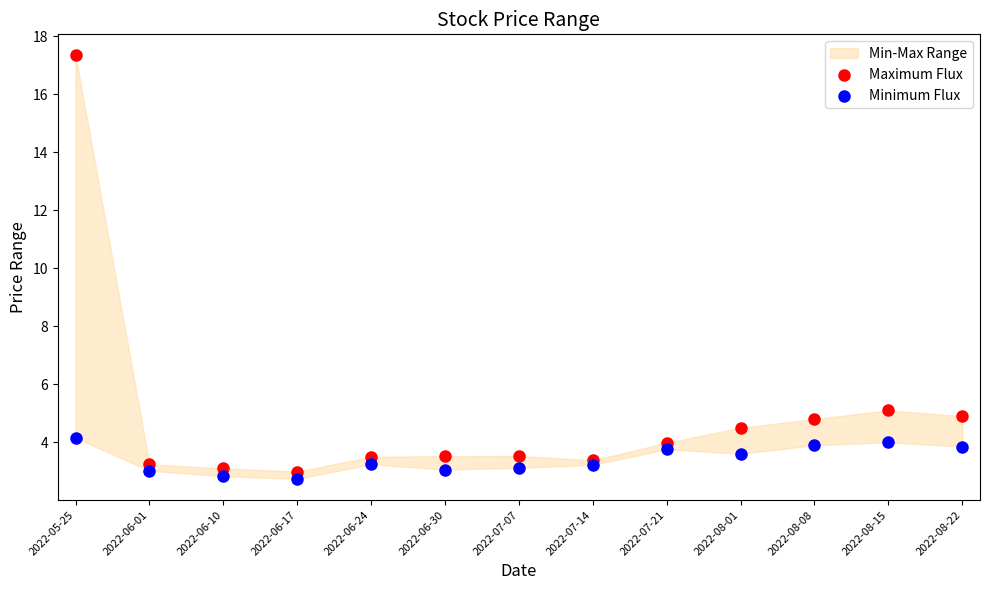

Across all series, what Y value is closest to 10?

5.1